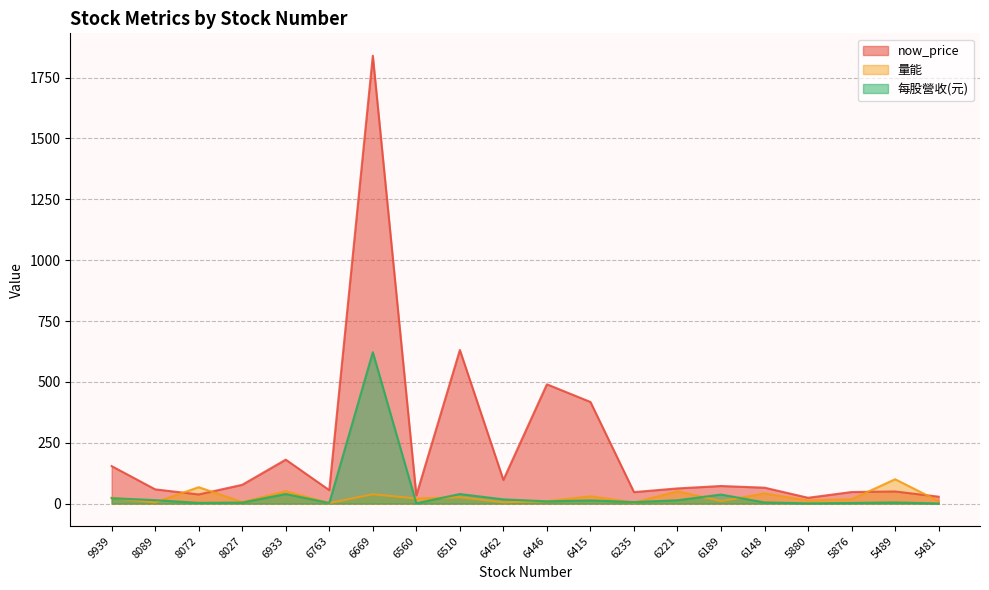

At which category is the sum across all series the highest?

6669